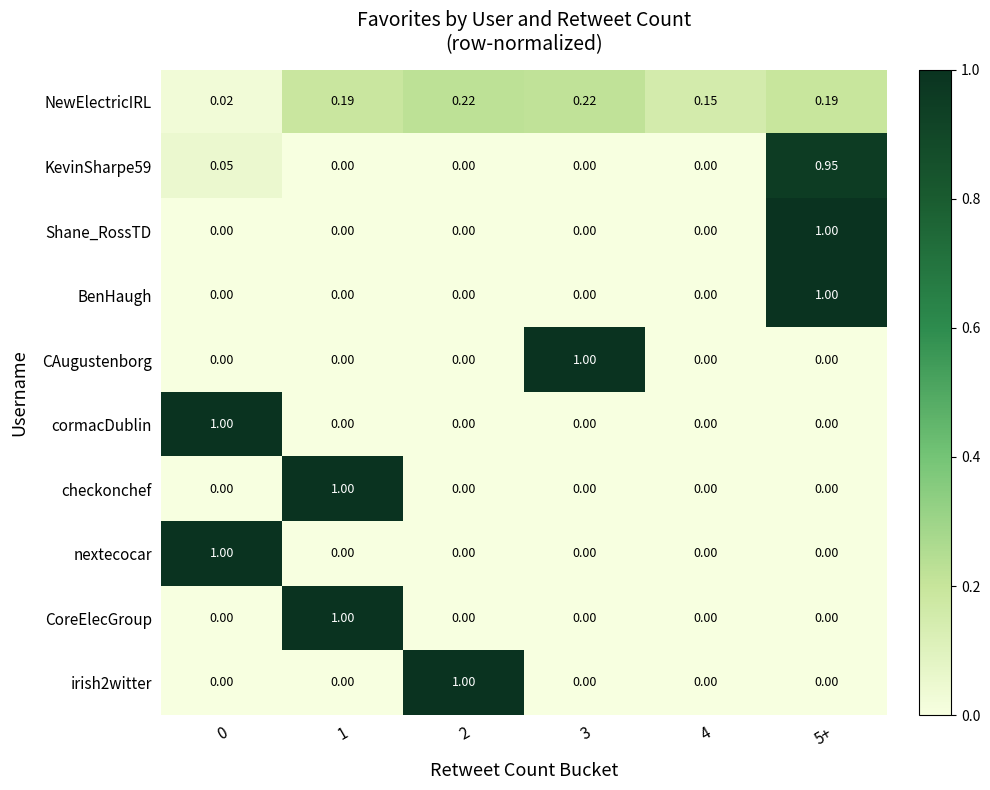

Which series changed the most between 3 and 4?

CAugustenborg